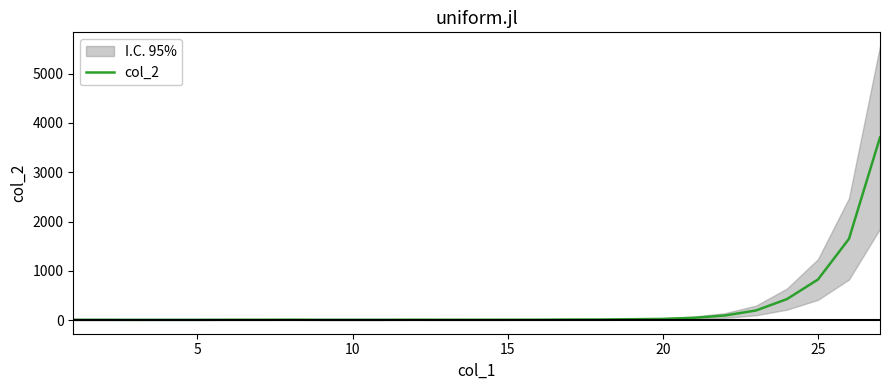

How many data points are above 8?

19